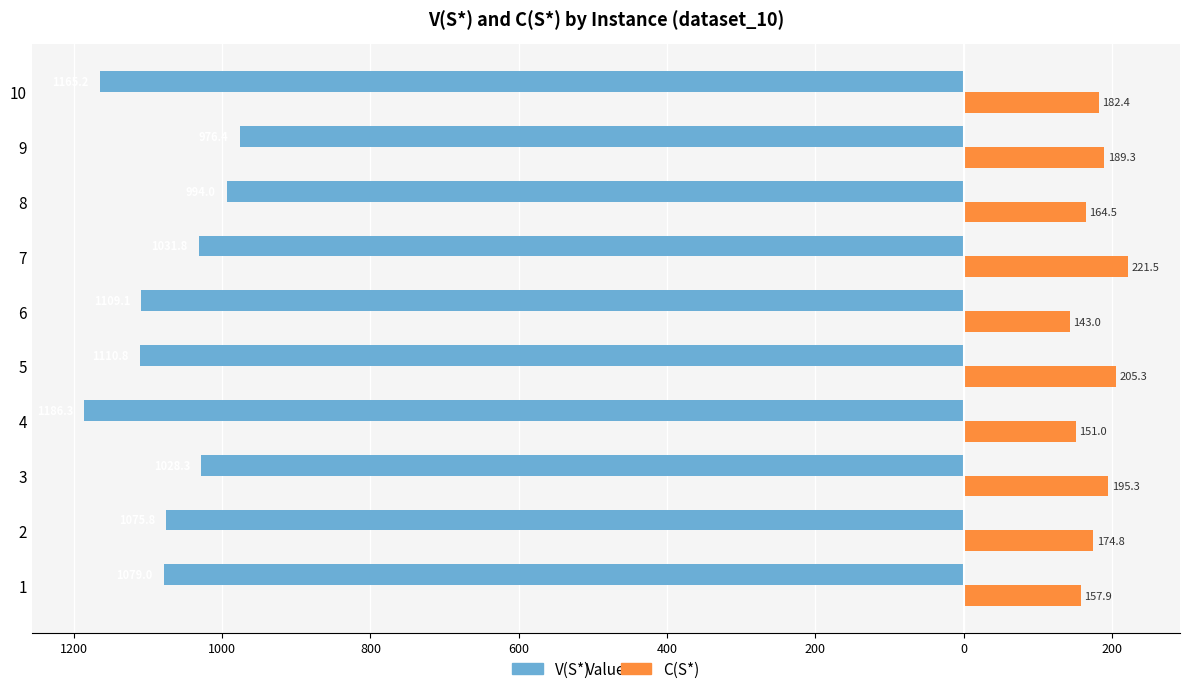

What are all the series names shown in the legend?

V(S*), C(S*)